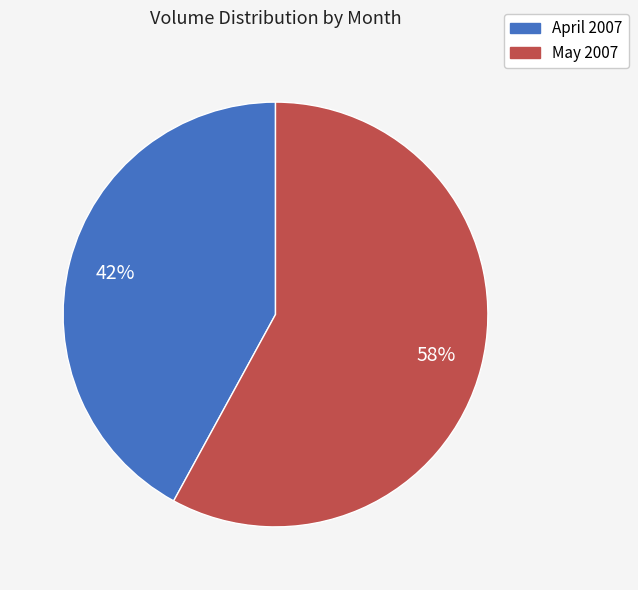

What is the smallest slice in the pie chart?

April 2007